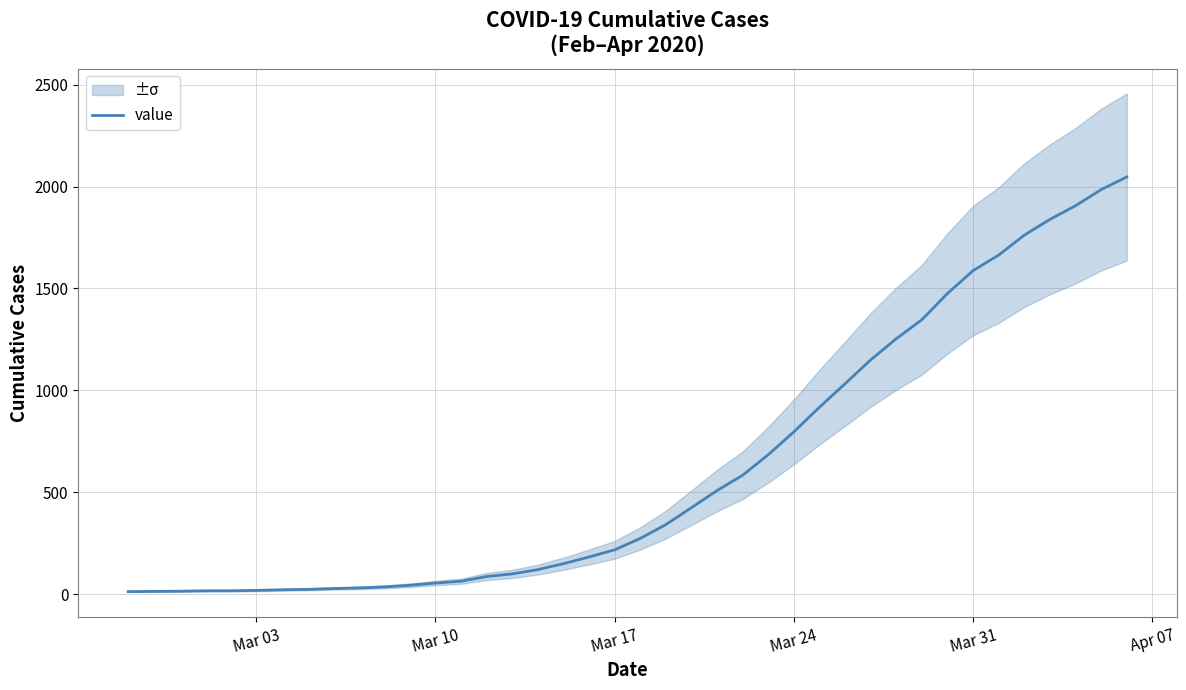

How many categories are shown in the chart?

40